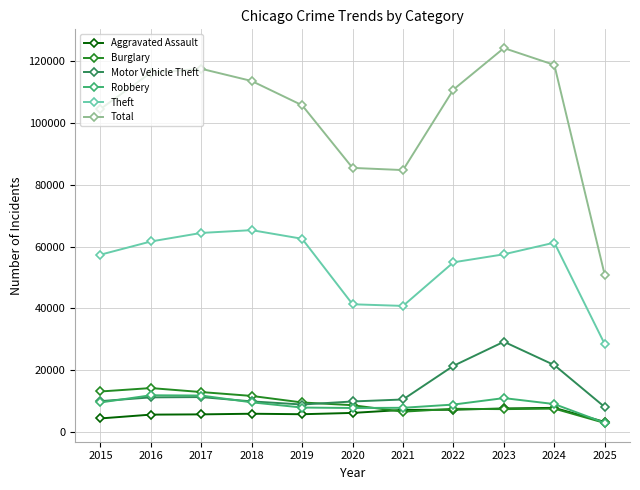

True or false: Aggravated Assault and Motor Vehicle Theft intersect in this chart.

False